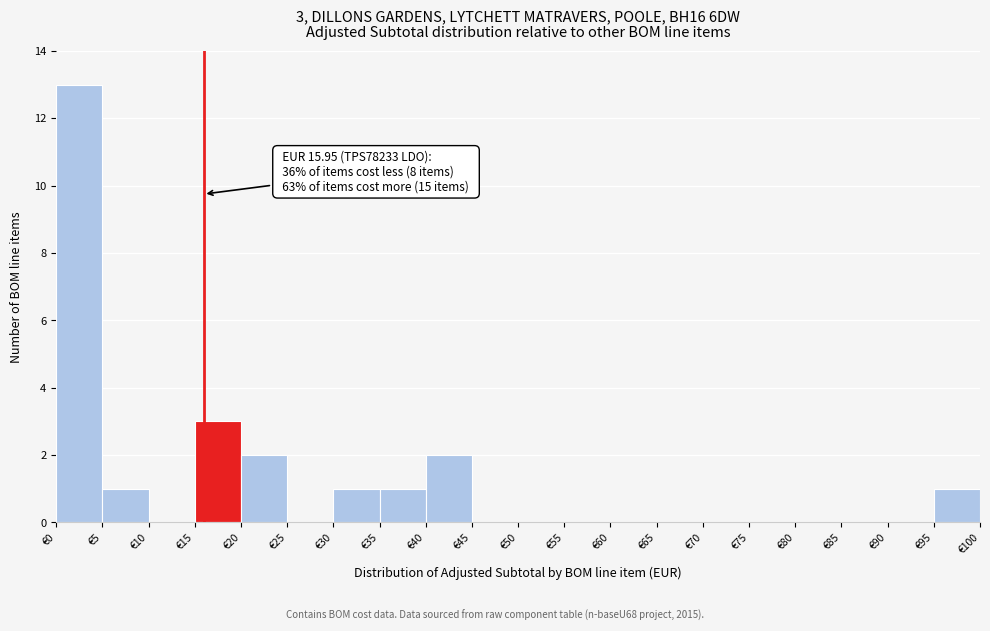

Over which range of the x-axis is the bar tallest?

0 to 5